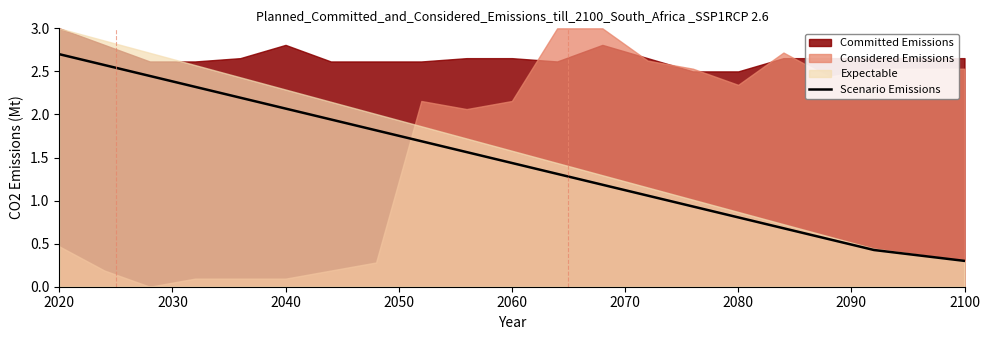

Which category has the highest value in the Scenario Emissions series?

2020